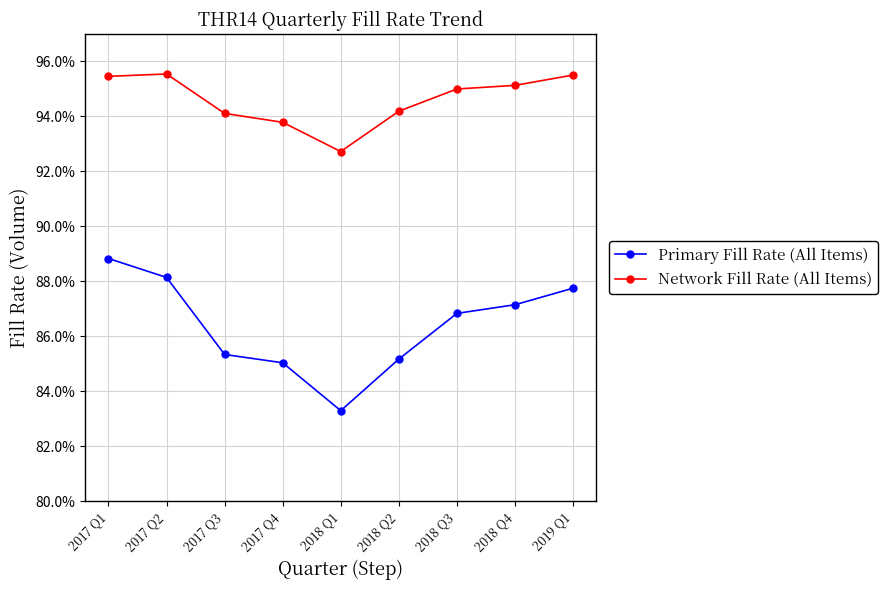

What are all the series names shown in the legend?

Primary Fill Rate (All Items), Network Fill Rate (All Items)